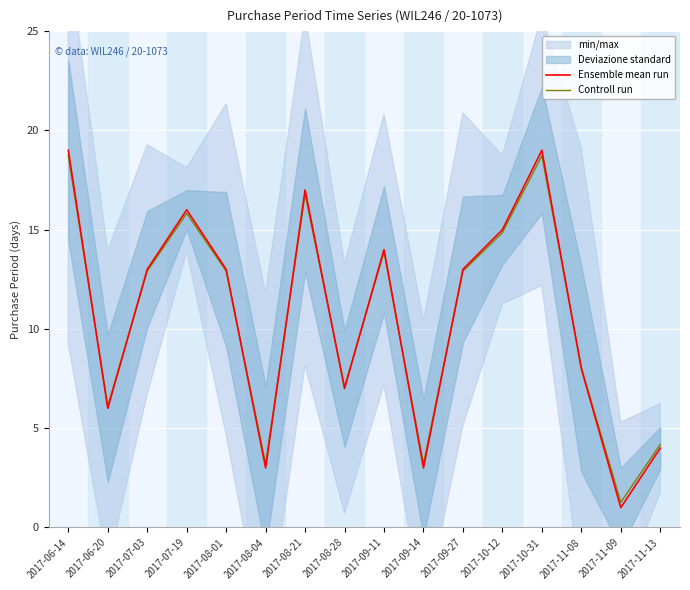

How many series are shown in this chart?

2